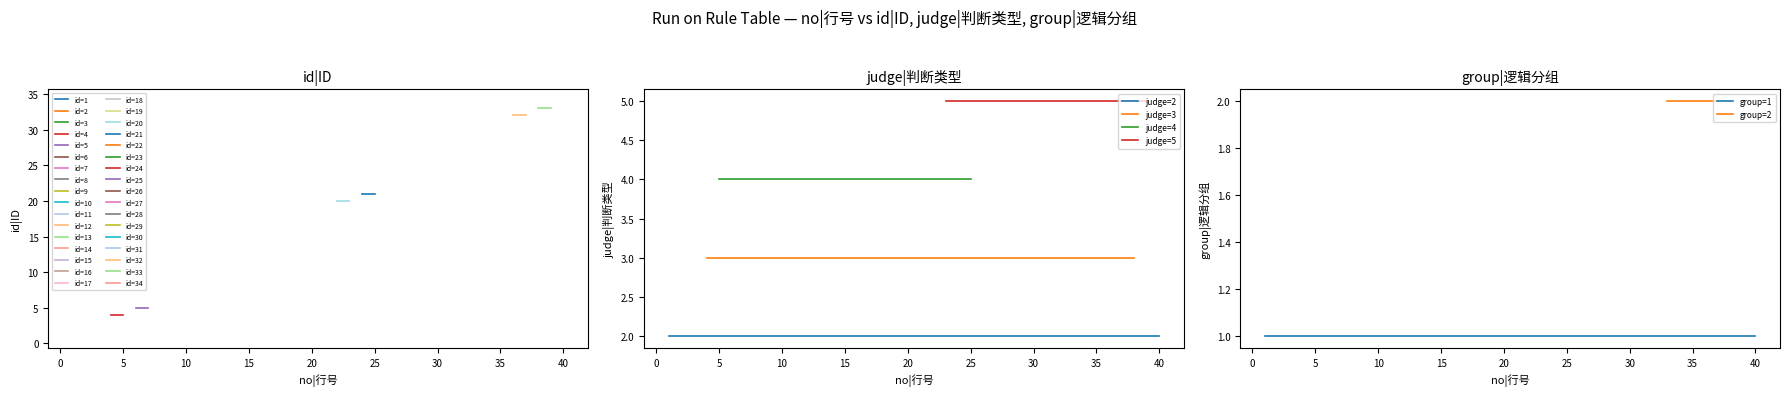

Is it true that judge|判断类型 equals 7 at 24?

False